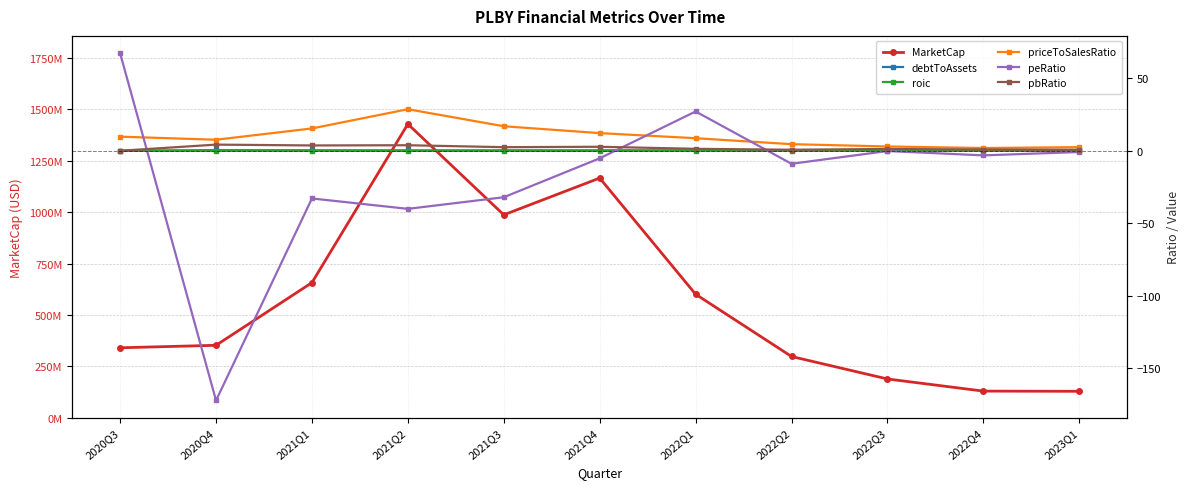

Reading left to right, what are all the values shown in this chart?

MarketCap: 340643947.0	352725899.8	657459598.2	1428680384.9	987046358.2	1165913319.6	601010254.5	298265894.4	188966631.5	129959986.8	129015128.9
debtToAssets: 0.0	0.4	0.3	0.2	0.3	0.3	0.3	0.3	0.5	0.4	0.4
roic: 0.0	-0.0	-0.0	-0.0	-0.0	-0.1	0.0	-0.0	-0.0	-0.0	-0.1
priceToSalesRatio: 9.7	7.6	15.4	28.7	16.9	12.2	8.7	4.6	3.0	1.9	2.5
peRatio: 67.3	-172.2	-32.9	-40.1	-32.1	-5.2	27.1	-9.0	-0.2	-3.2	-0.9
pbRatio: 0.0	4.2	3.7	3.8	2.5	2.8	1.4	0.7	1.3	0.8	0.7